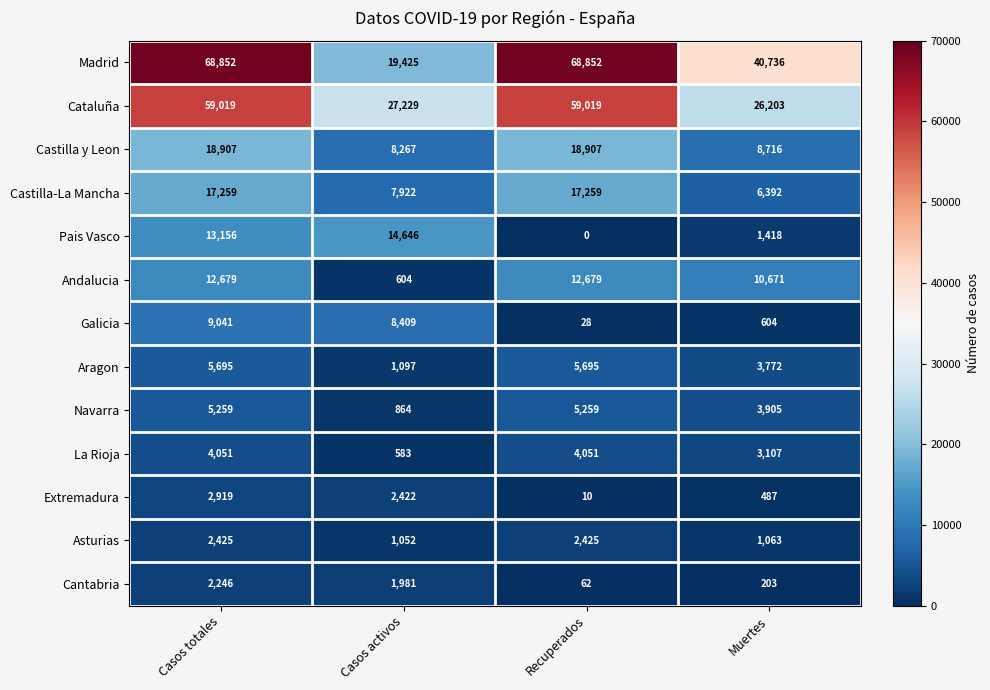

How many Navarra values are between 3905 and 5259?

3